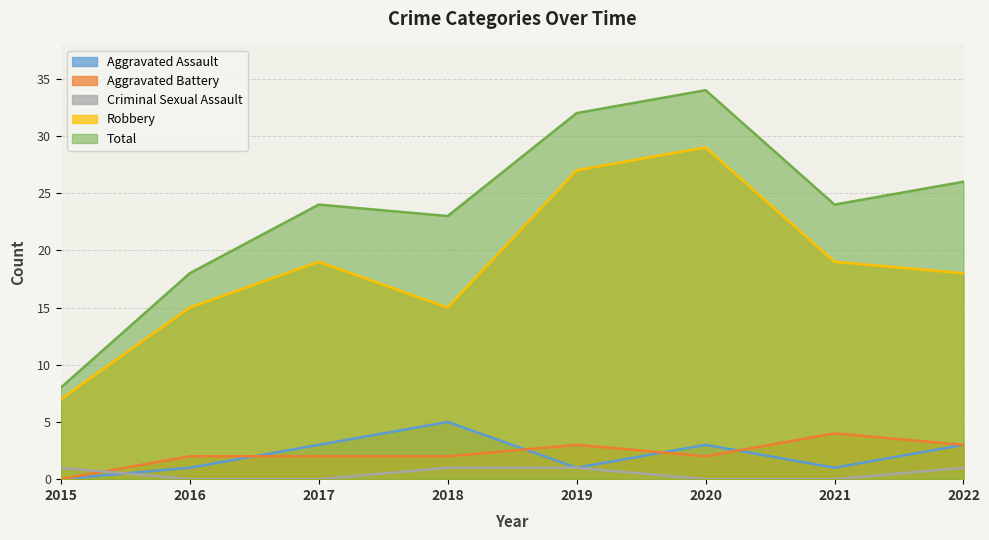

Which series changed the most between 2018 and 2021?

Aggravated Assault